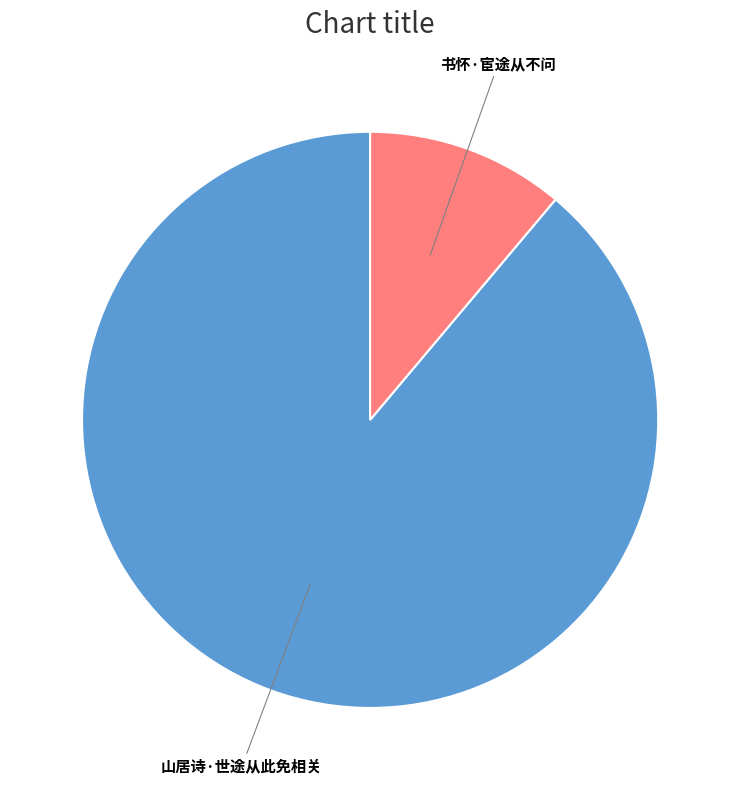

Is there a majority slice in this chart?

Yes